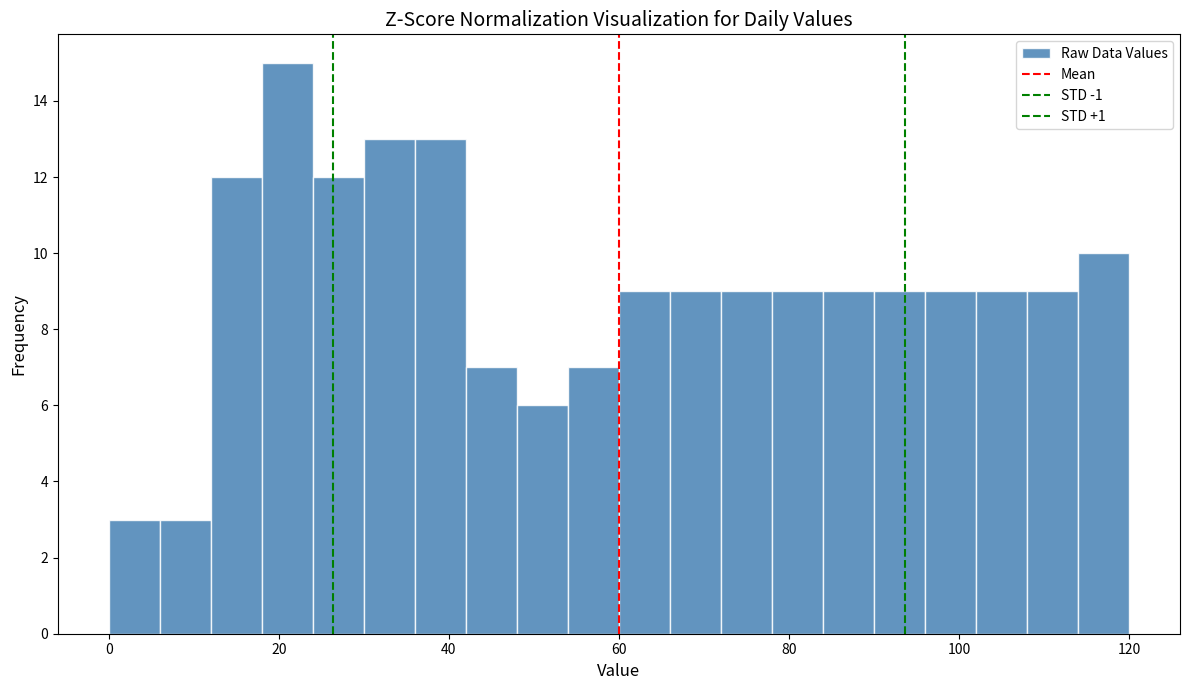

Read against the x-axis, roughly where is the centre of the tallest bar?

22